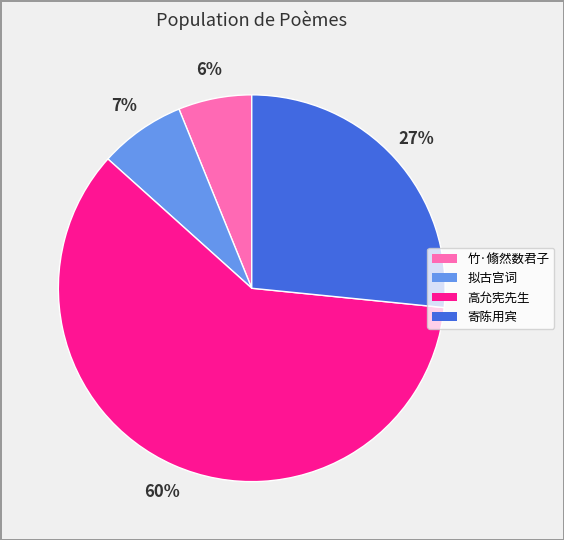

Does any single category account for the majority?

Yes